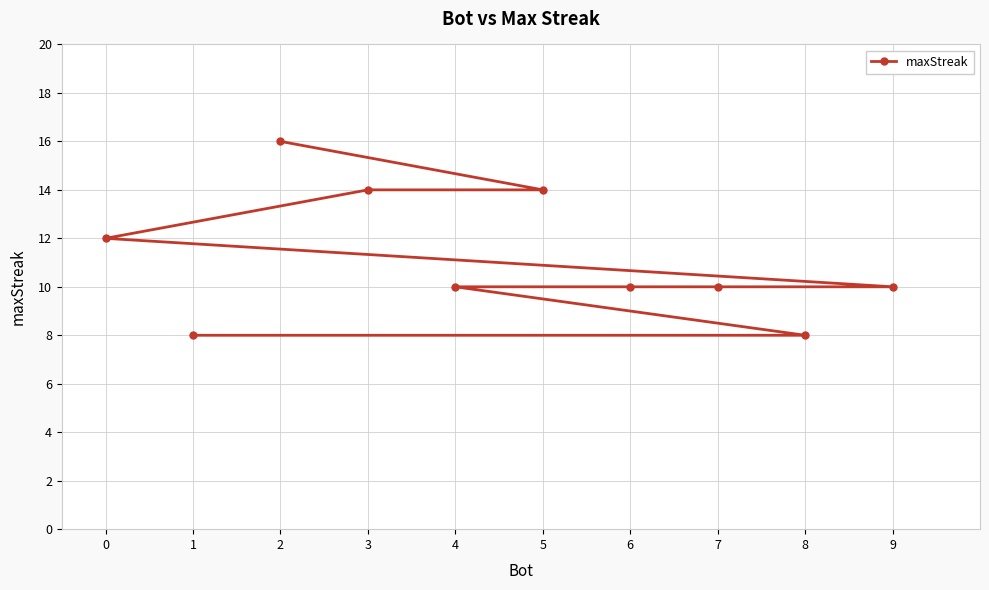

List the labels in order of value, smallest first.

8, 1, 9, 7, 6, 4, 0, 5, 3, 2